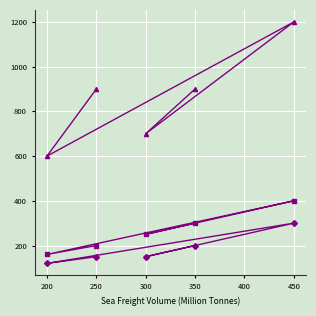

True or false: Air Freight Volume (Million Tonnes) and Road Freight Volume (Million Tonnes) cross at least once.

False